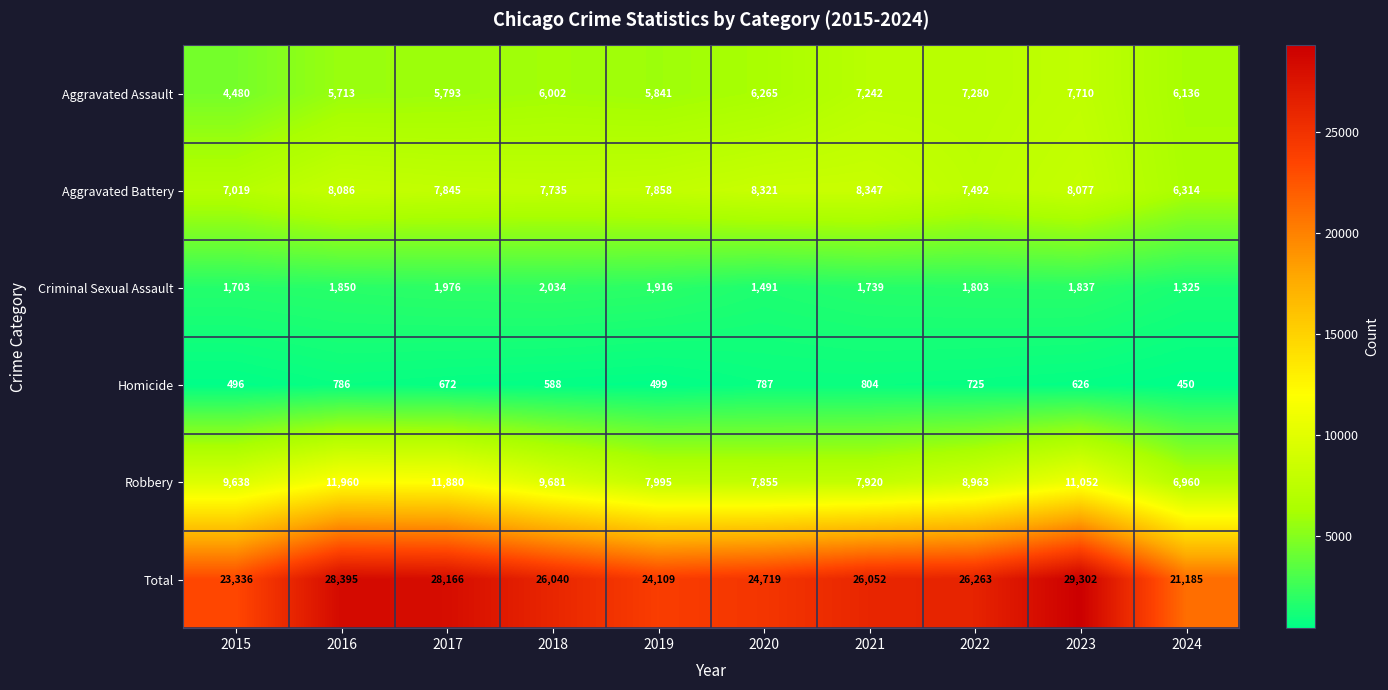

The Homicide series shows 725 at 2022. True or false?

True